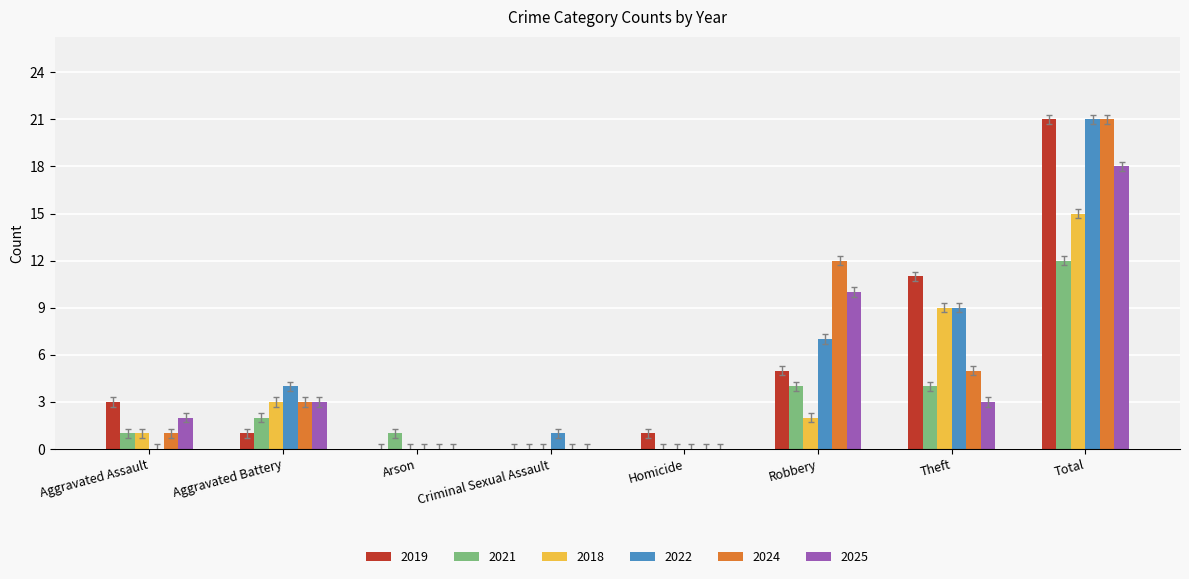

What is the greatest value displayed?

21